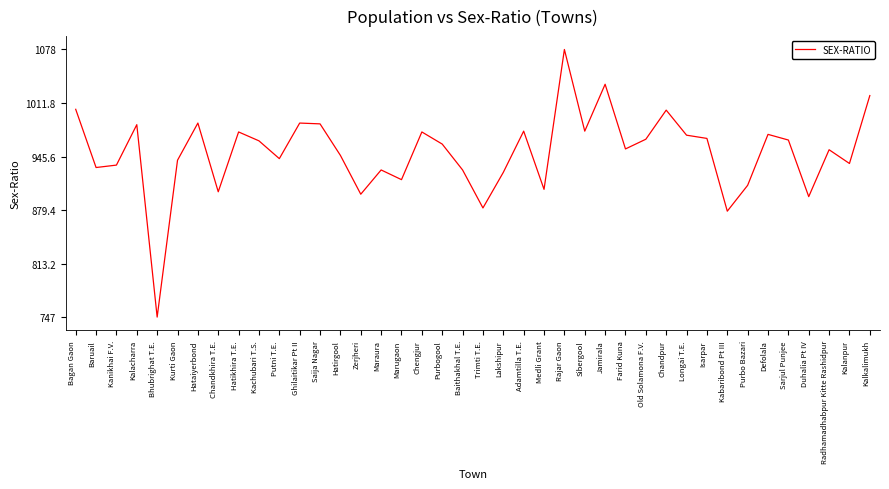

What is the sum of all values?

38028